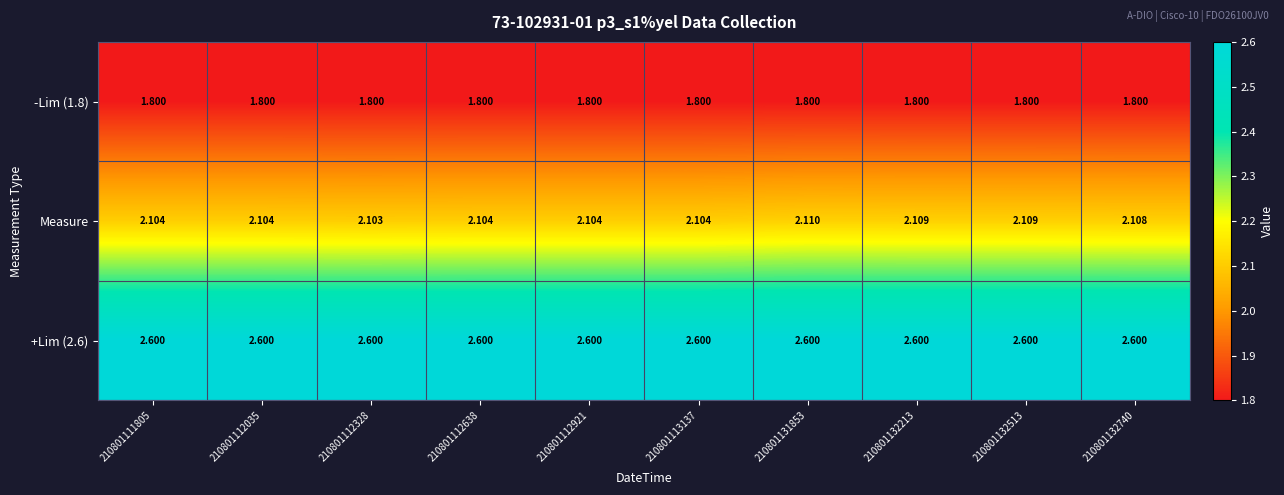

What is the difference between the highest and lowest values at 210801132740?

0.8